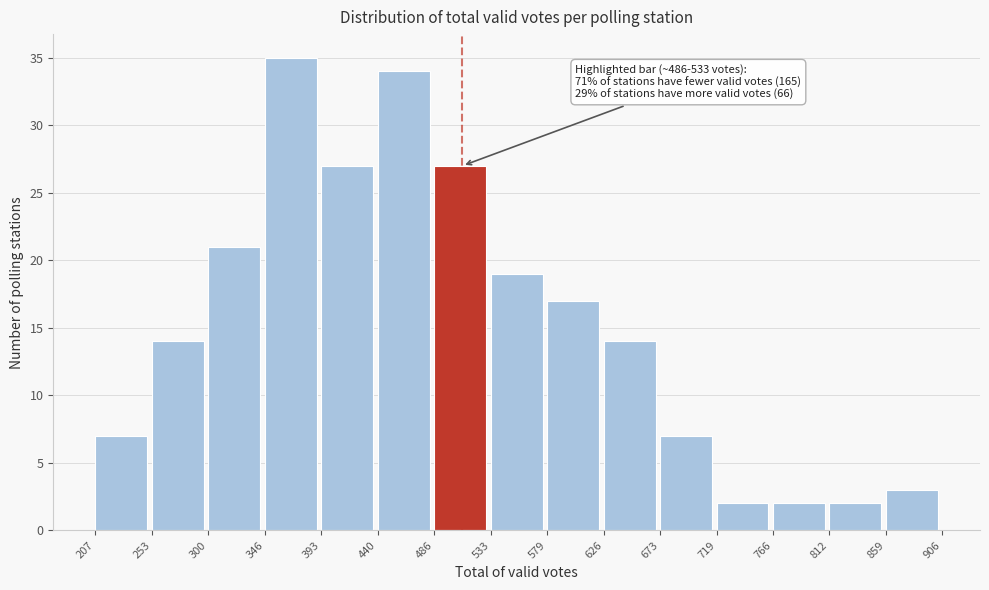

Which range on the x-axis has the tallest bar?

346 to 393